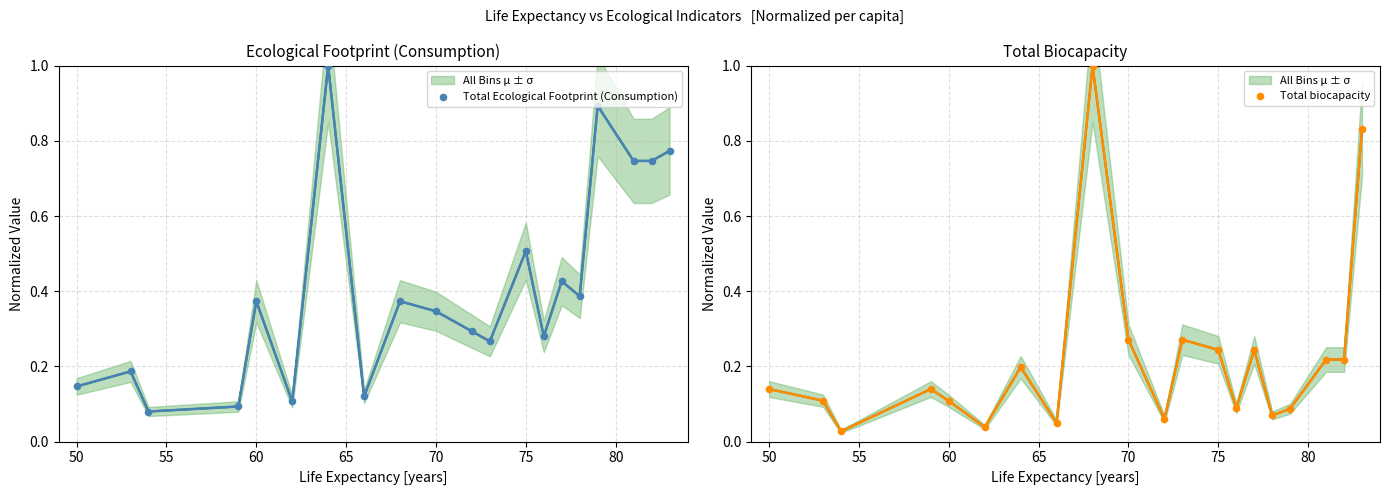

Which series reaches the maximum Y coordinate?

Total Ecological Footprint (Consumption)